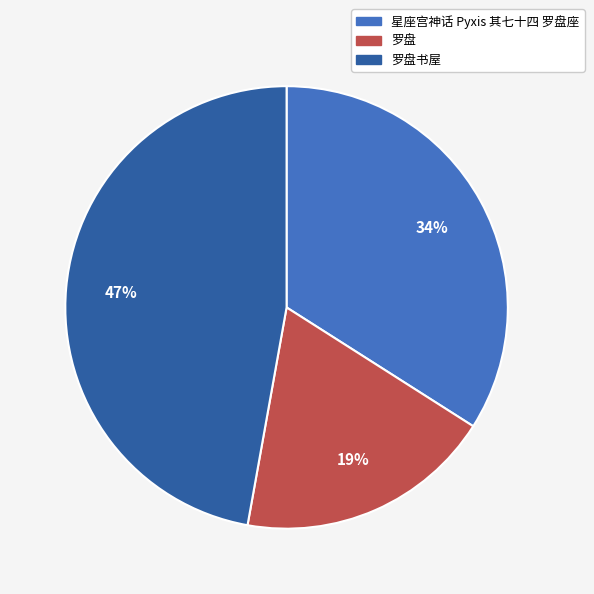

To the nearest percent, what is the average slice percentage?

33%